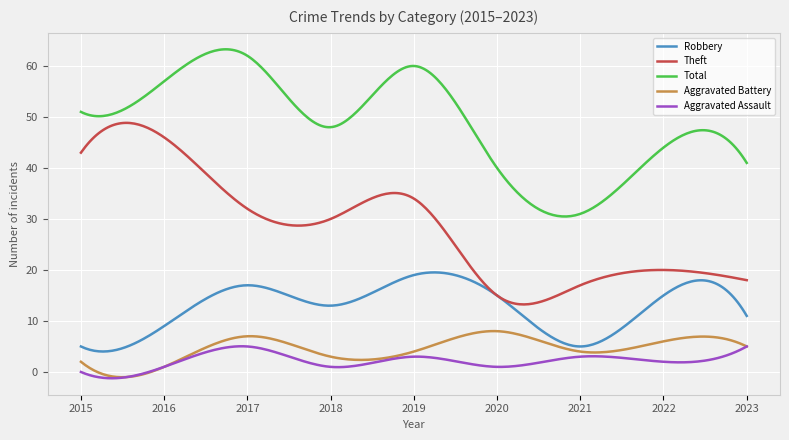

Which series has the largest total across all categories?

Total